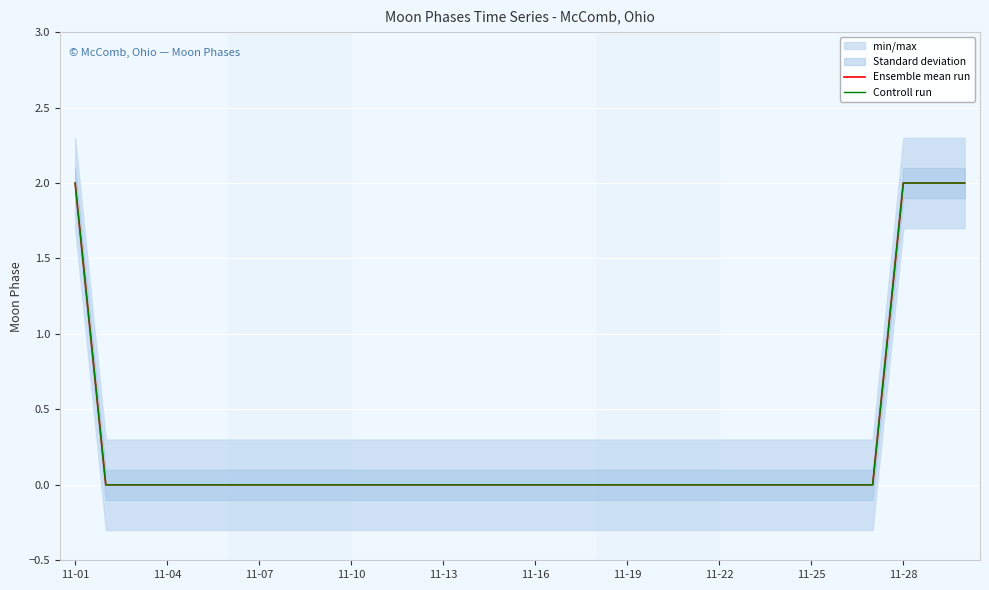

How many Controll run values are between 0 and 1?

26